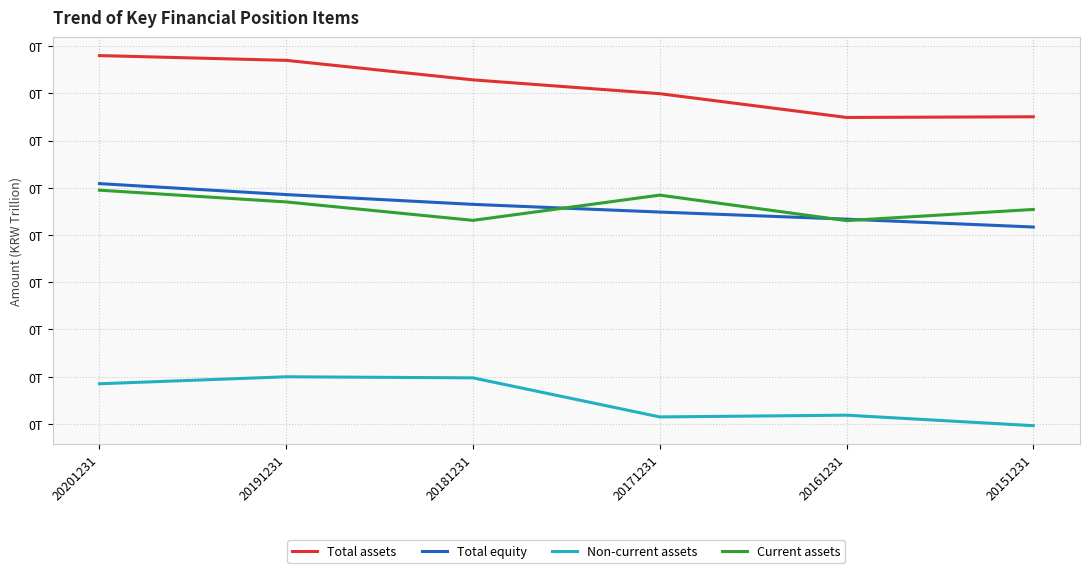

Is it true that Non-current assets equals 0.1 at 20201231?

True